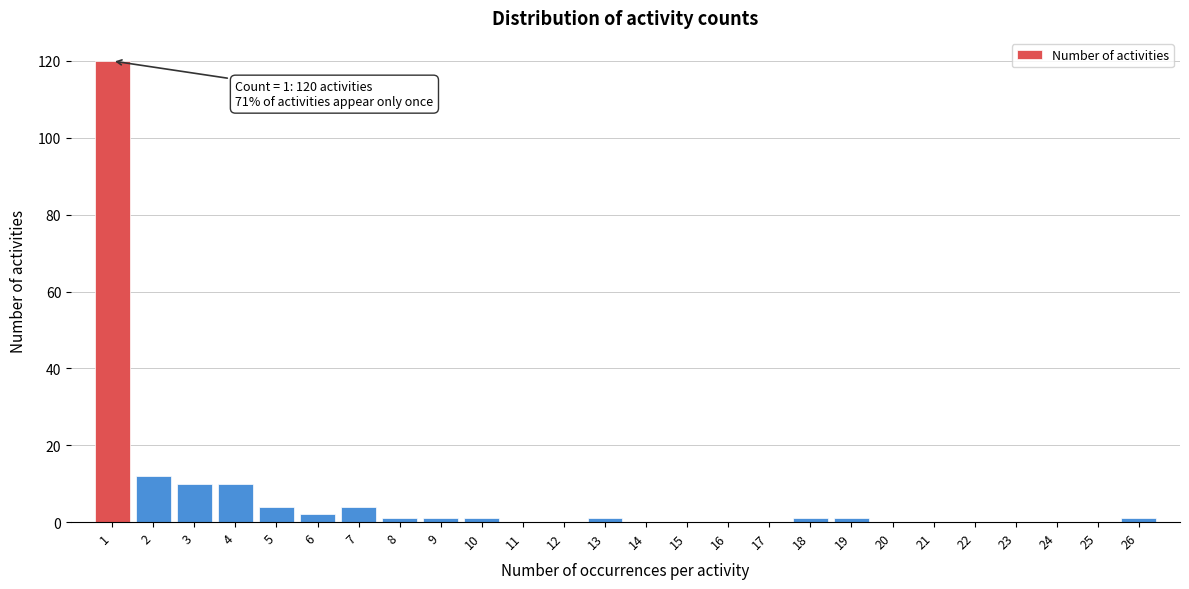

Reading left to right, list all the values displayed in this chart.

1=120	2=12	3=10	4=10	5=4	6=2	7=4	8=1	9=1	10=1	11=0	12=0	13=1	14=0	15=0	16=0	17=0	18=1	19=1	20=0	21=0	22=0	23=0	24=0	25=0	26=1